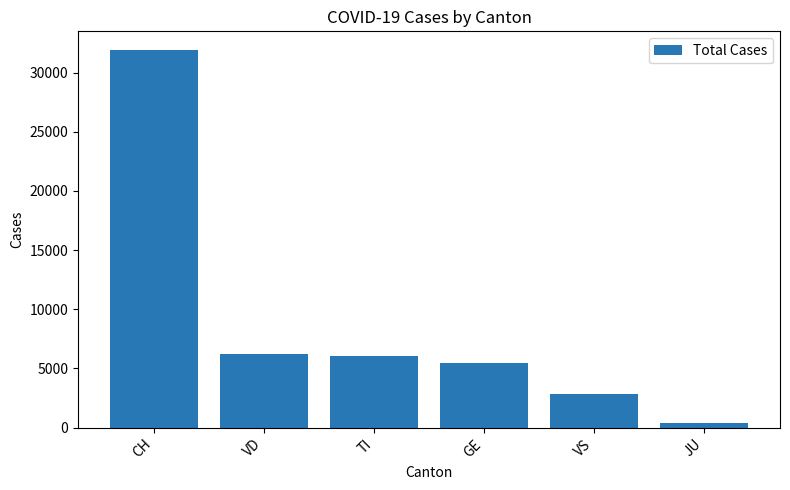

True or false: the data shows 8621 at VD.

False